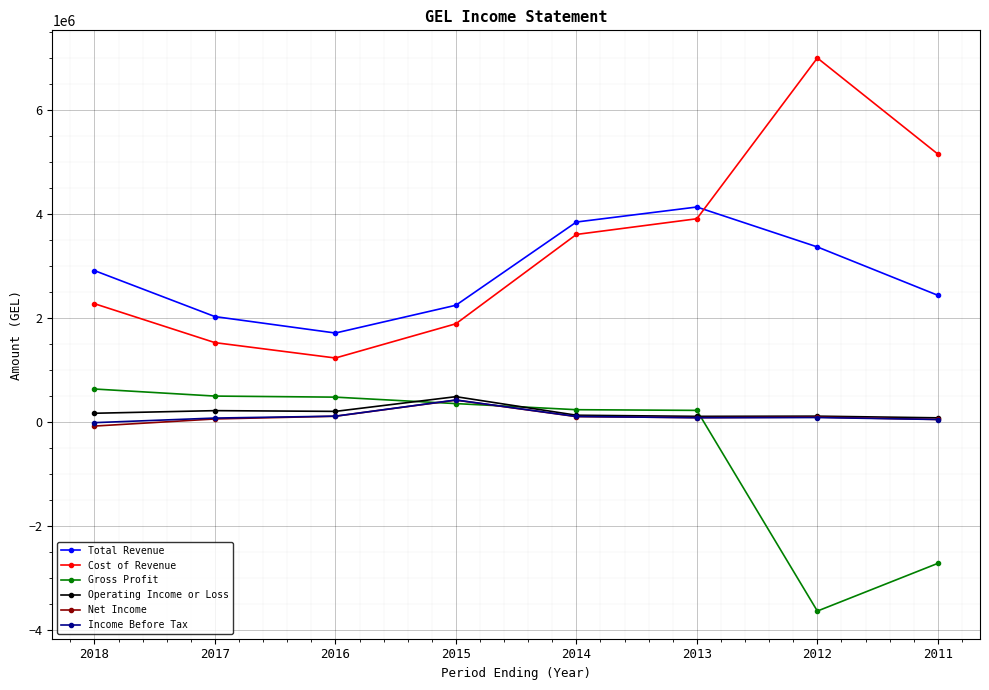

What is the average value of the Cost of Revenue series?

3324538